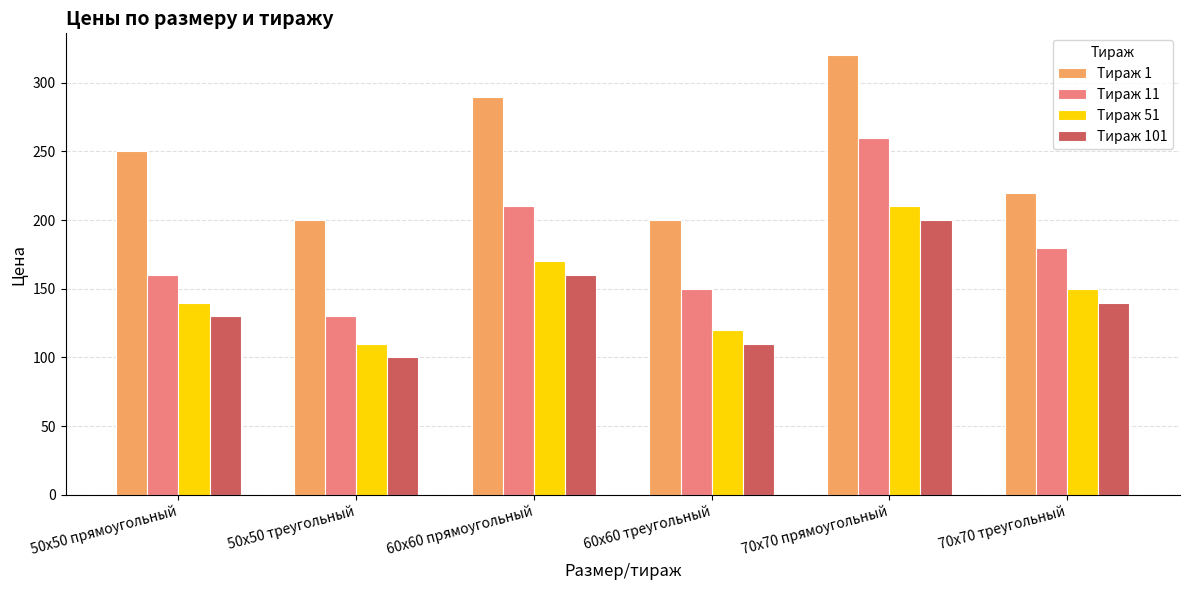

Reading left to right, extract all data points from this chart.

Тираж 1: 50х50 прямоугольный=250	50х50 треугольный=200	60х60 прямоугольный=290	60х60 треугольный=200	70х70 прямоугольный=320	70х70 треугольный=220
Тираж 11: 50х50 прямоугольный=160	50х50 треугольный=130	60х60 прямоугольный=210	60х60 треугольный=150	70х70 прямоугольный=260	70х70 треугольный=180
Тираж 51: 50х50 прямоугольный=140	50х50 треугольный=110	60х60 прямоугольный=170	60х60 треугольный=120	70х70 прямоугольный=210	70х70 треугольный=150
Тираж 101: 50х50 прямоугольный=130	50х50 треугольный=100	60х60 прямоугольный=160	60х60 треугольный=110	70х70 прямоугольный=200	70х70 треугольный=140